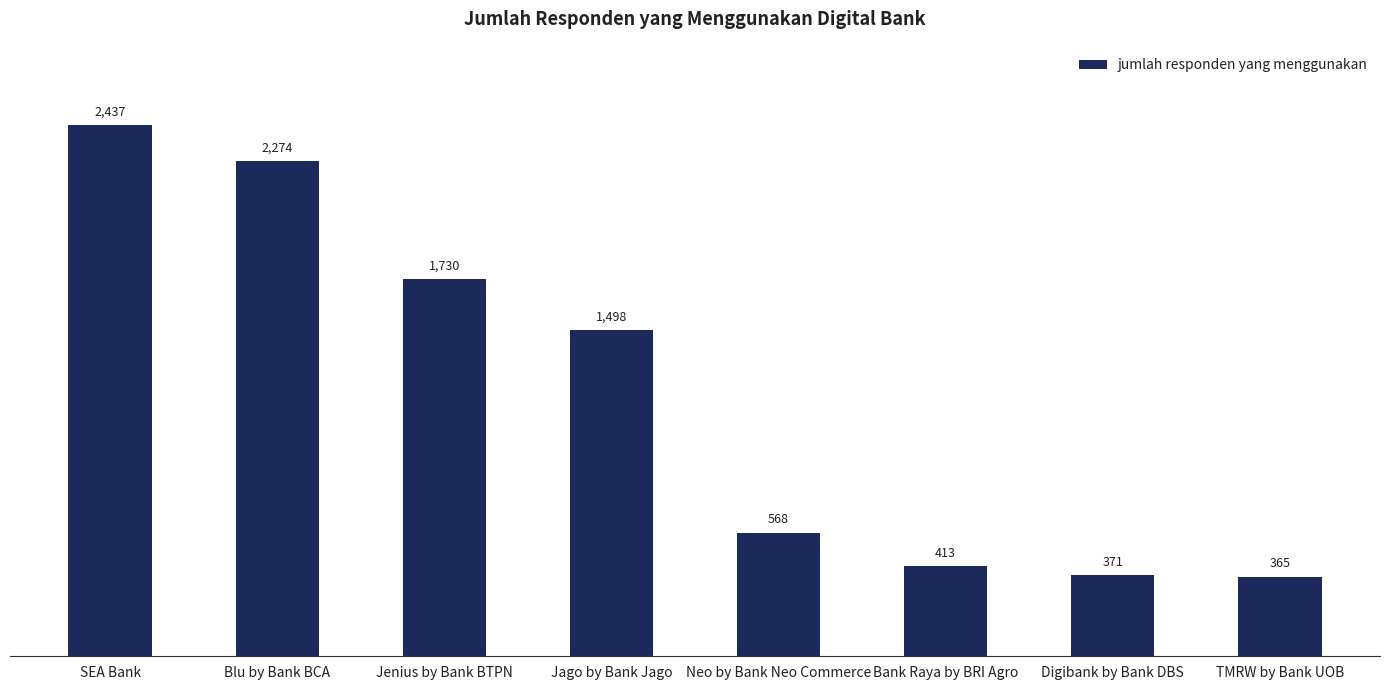

The value at Digibank by Bank DBS is 573. True or false?

False